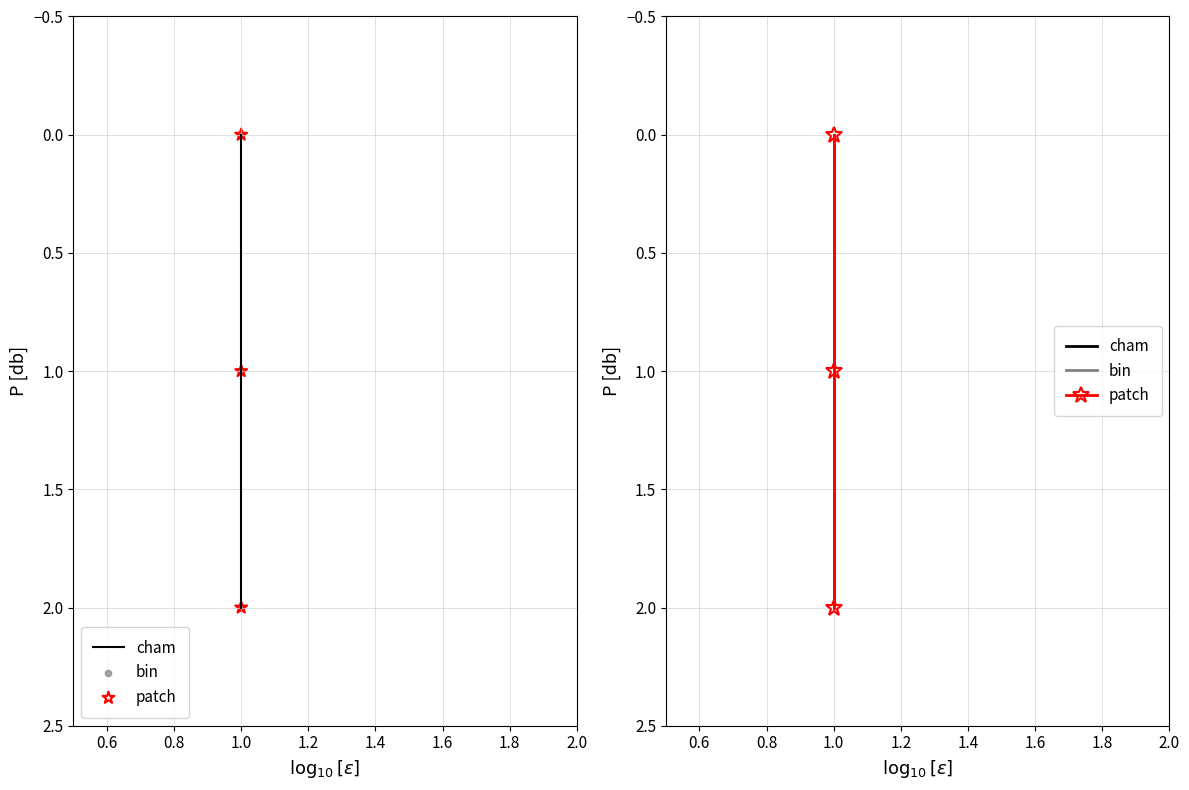

Which series has the largest total across all categories?

cham